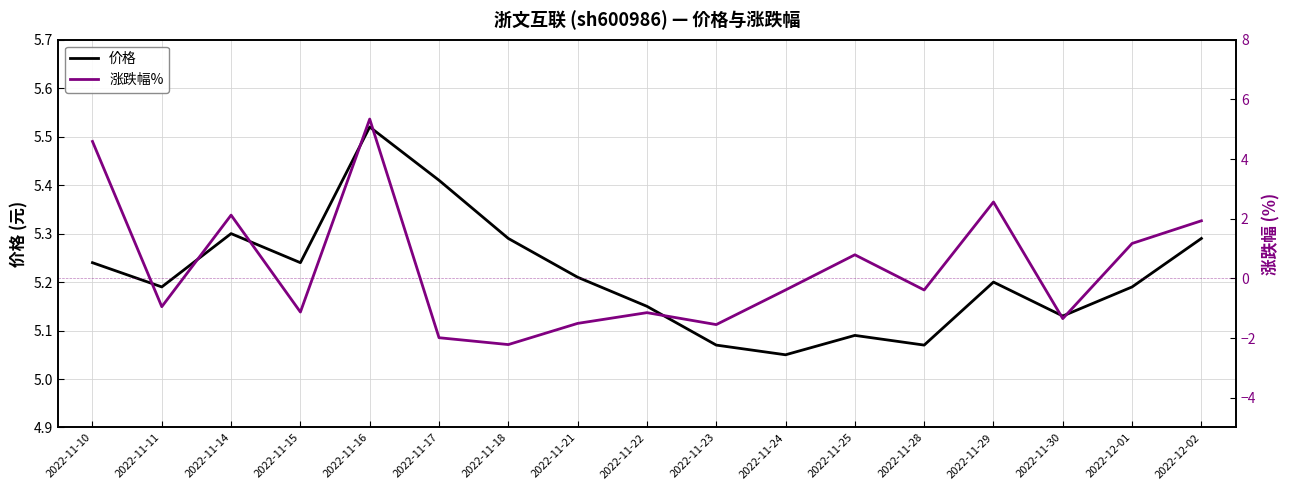

At which label does 涨跌幅% first exceed 0?

2022-11-10